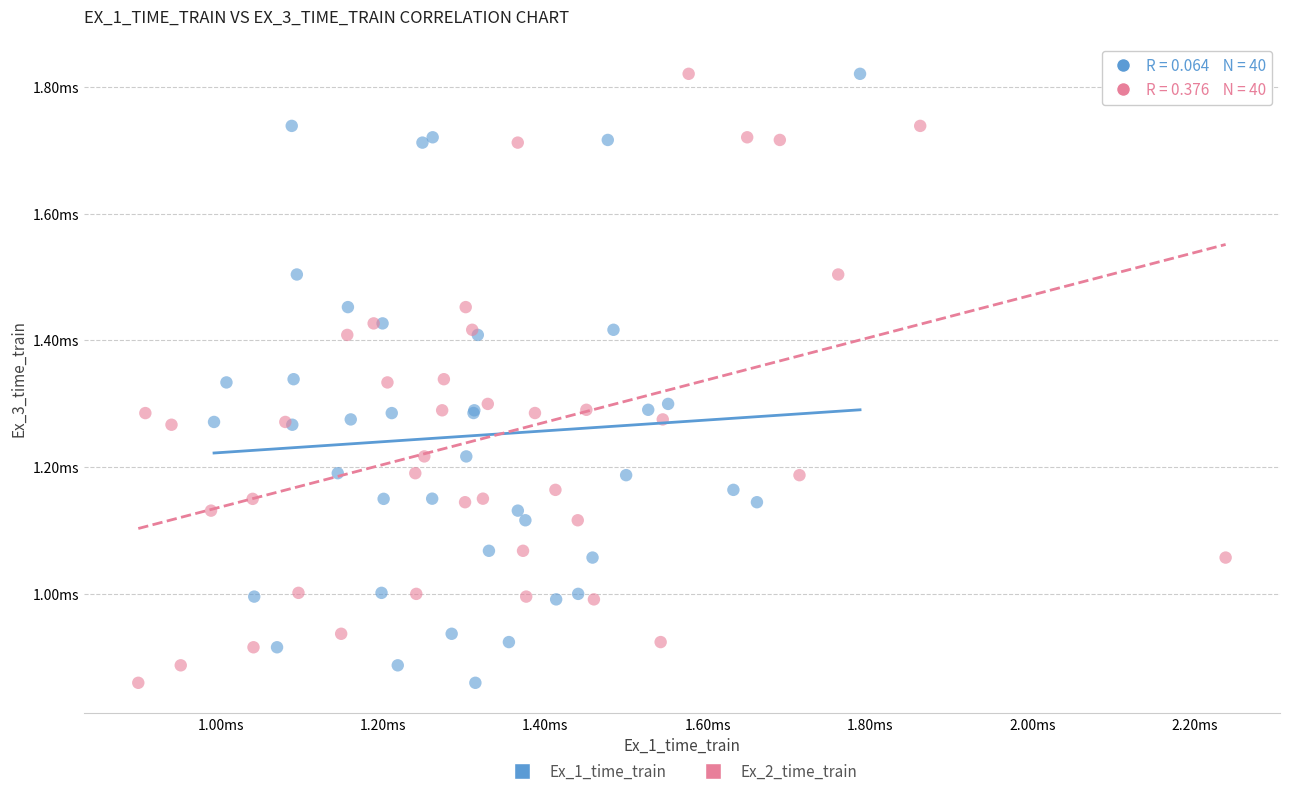

What are all the series names shown in the legend?

Ex_1_time_train, Ex_2_time_train